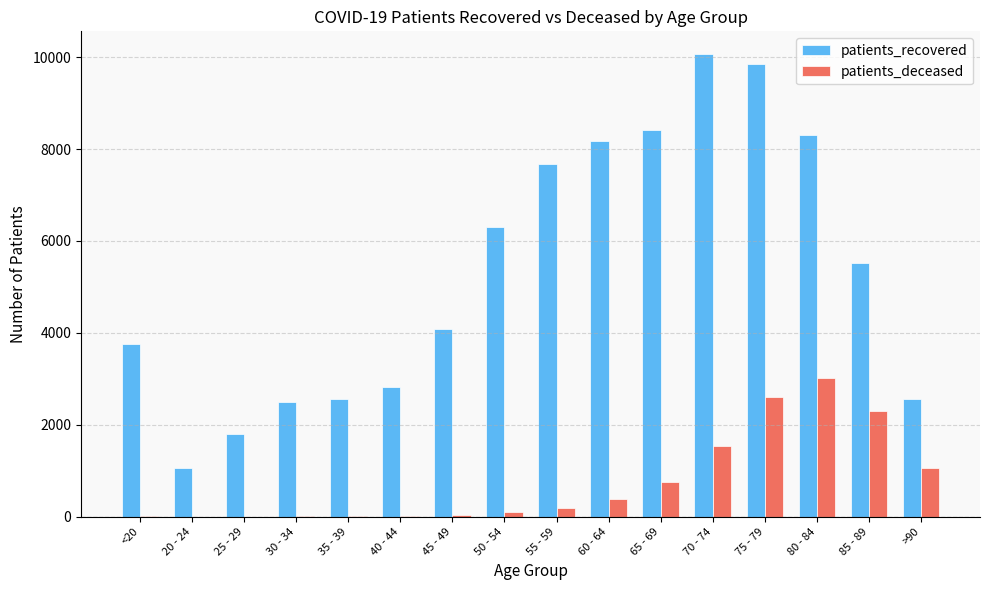

Which series changed the most between 50 - 54 and >90?

patients_recovered